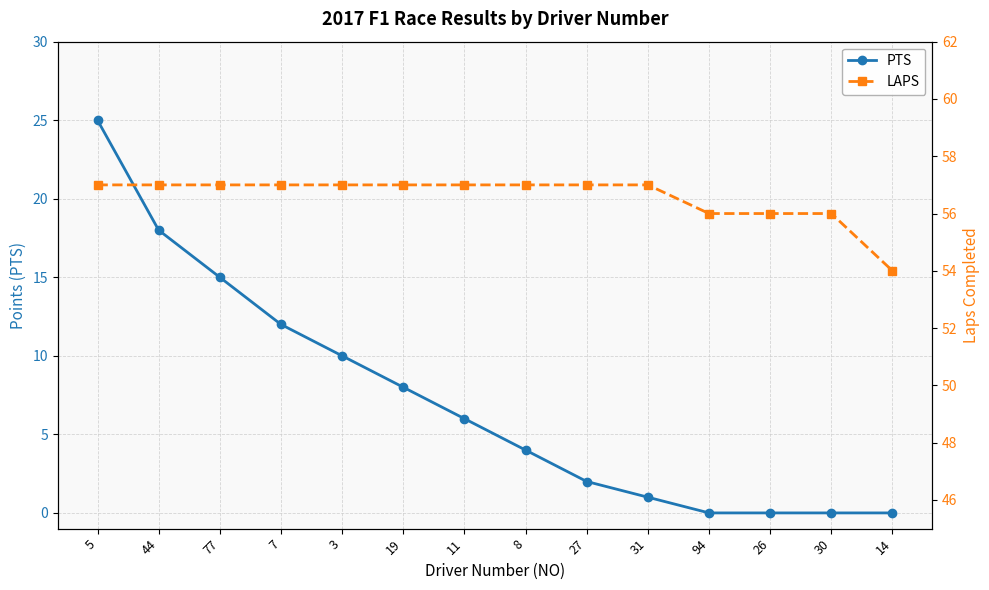

What is the average value of the PTS series?

7